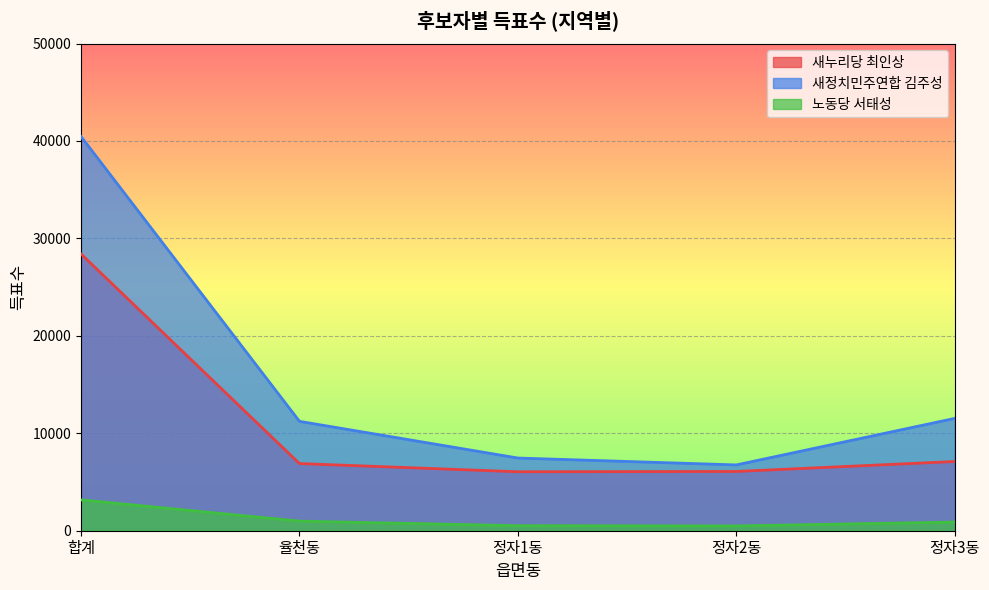

Where is the first local minimum for 새정치민주연합 김주성?

정자2동